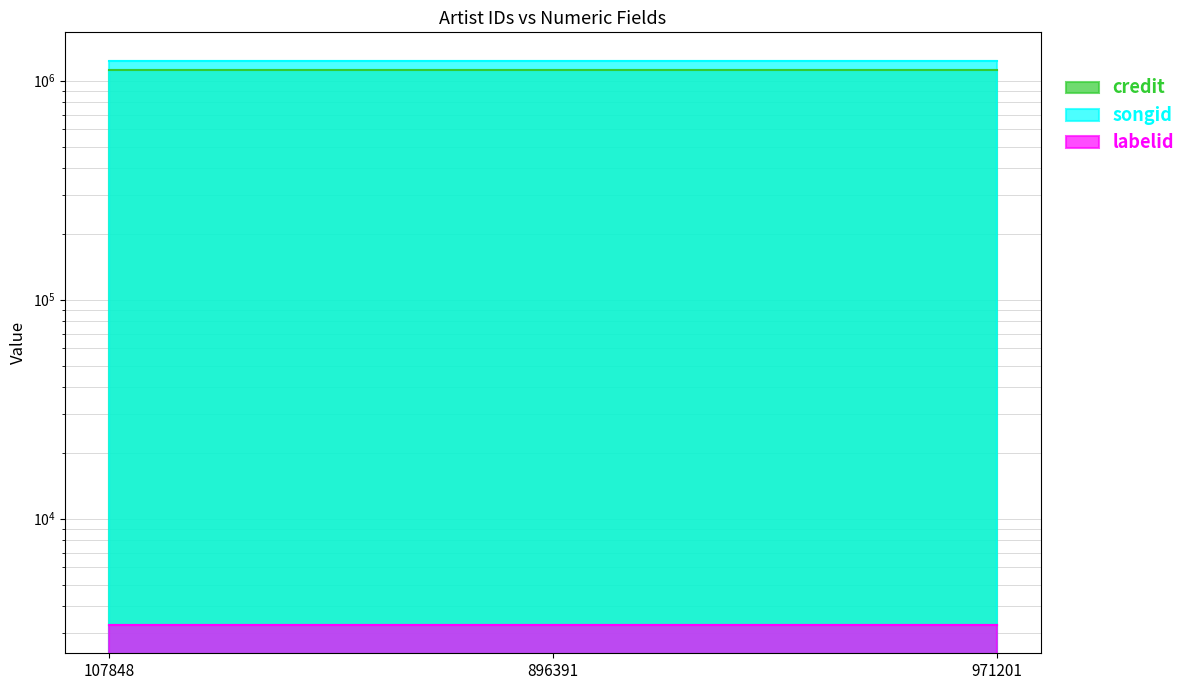

Rank the categories by songid value from highest to lowest.

107848, 896391, 971201